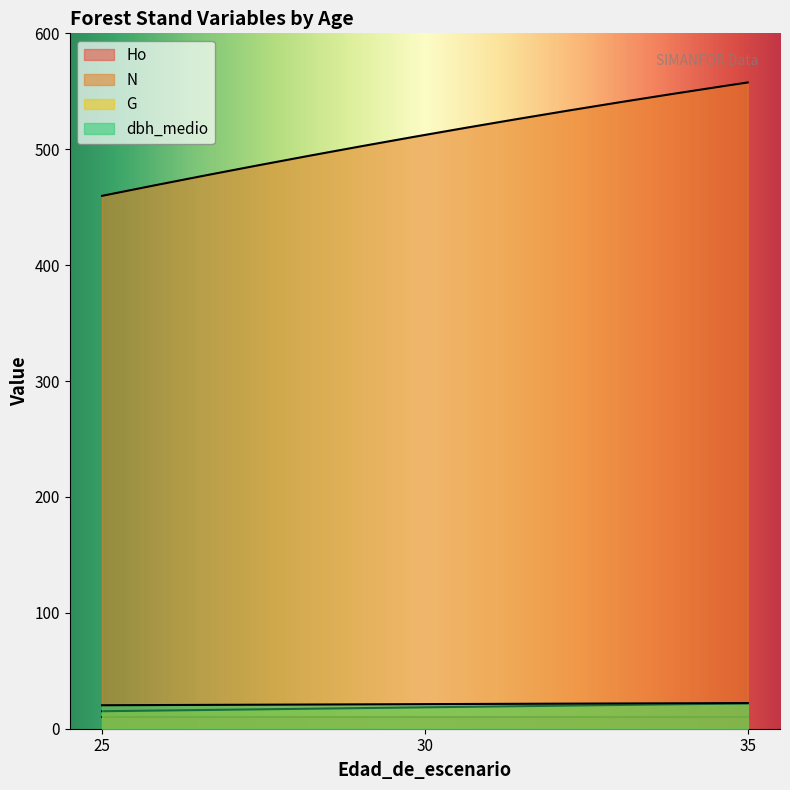

What is the difference between the N values at 35 and 30?

45.2